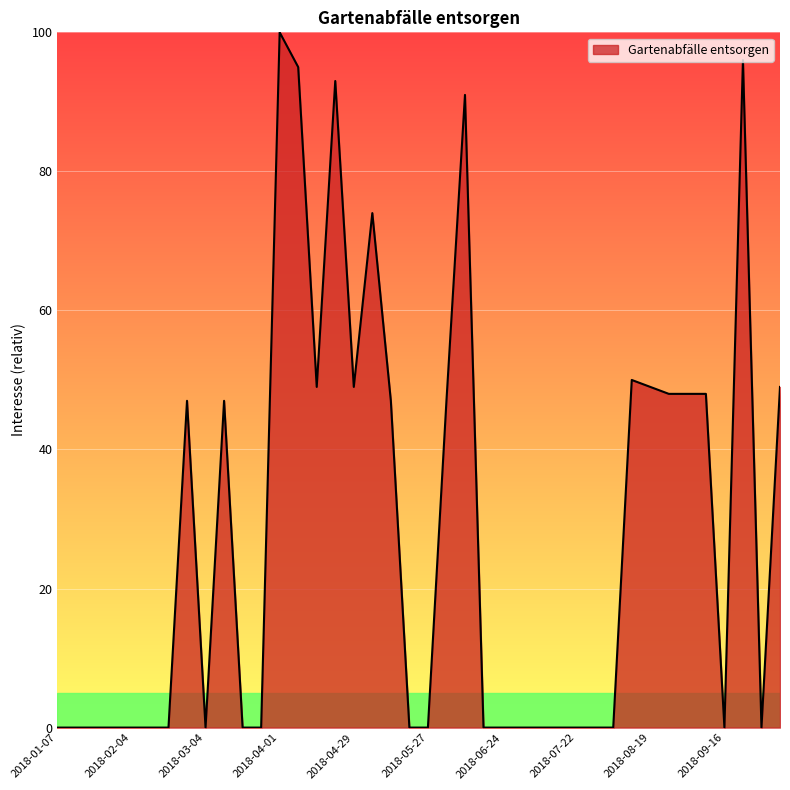

What is the difference between the maximum and minimum values?

100